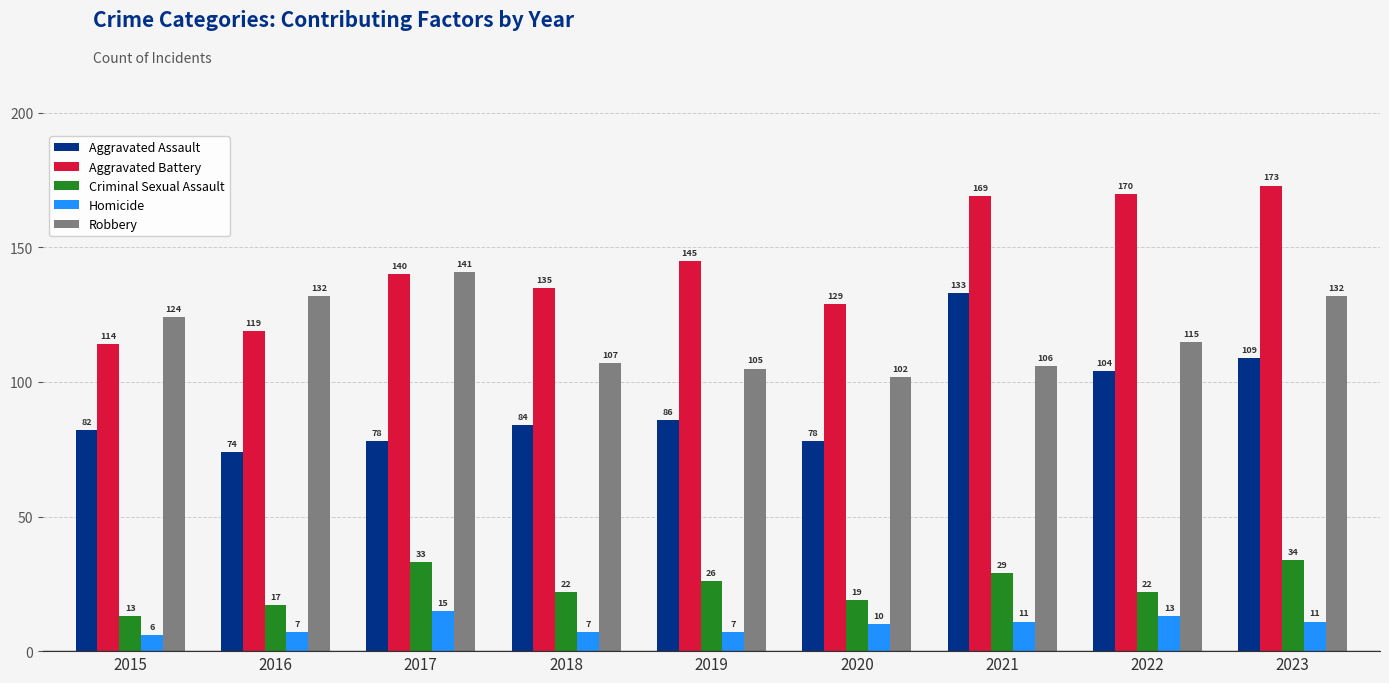

Count the Homicide values in the range 7 to 11.

6